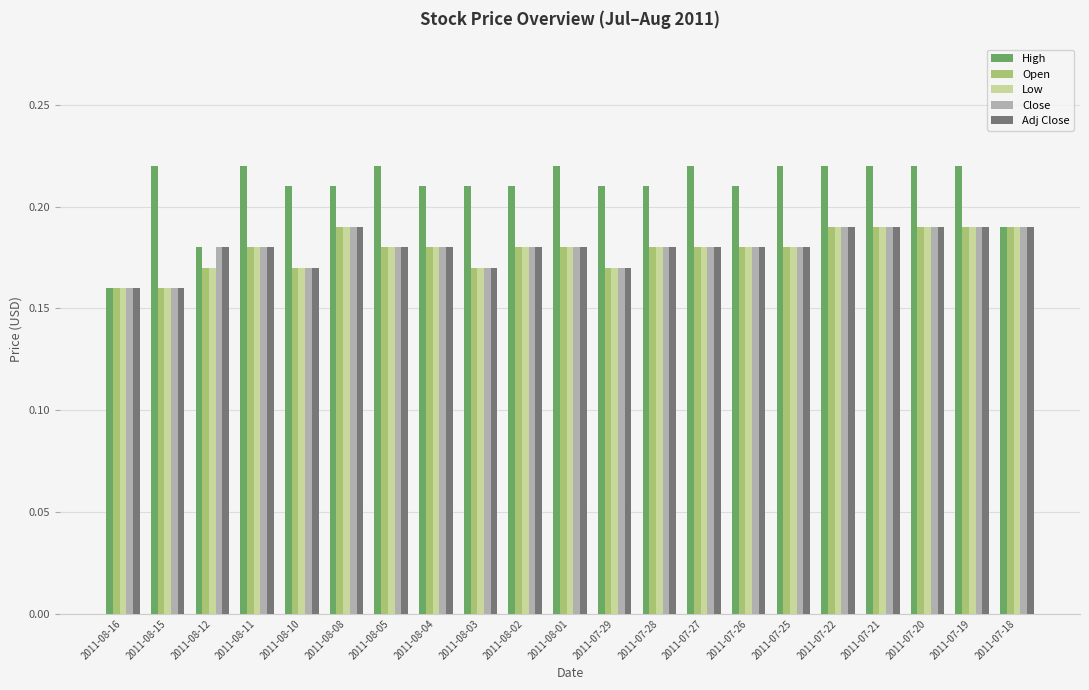

Is the value of Close at 2011-08-16 greater than the value of Adj Close at 2011-08-10?

No